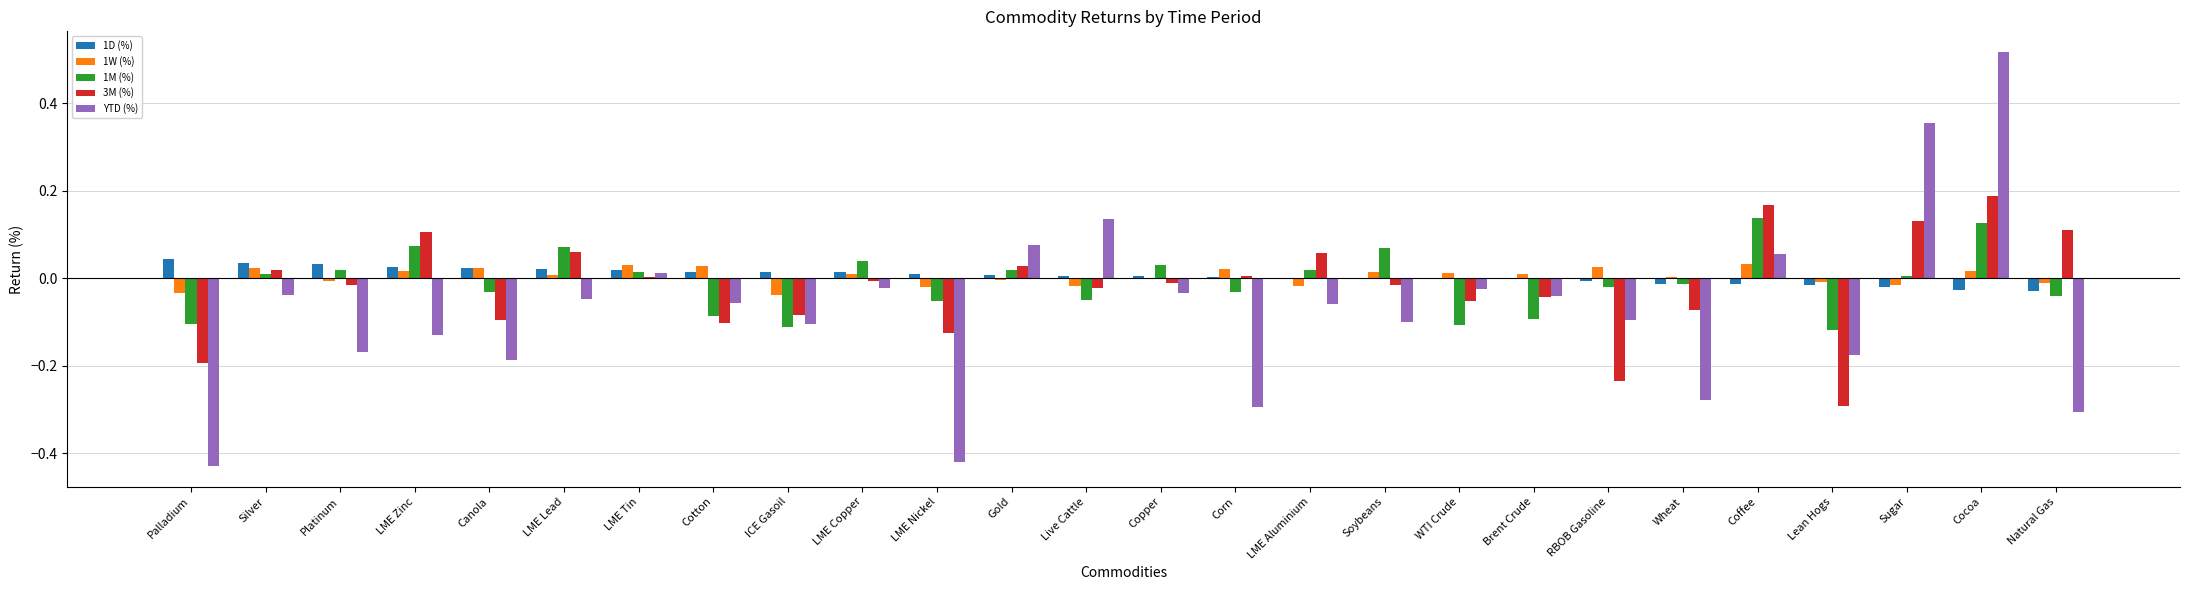

Which series changed the most between Wheat and Cocoa?

YTD (%)